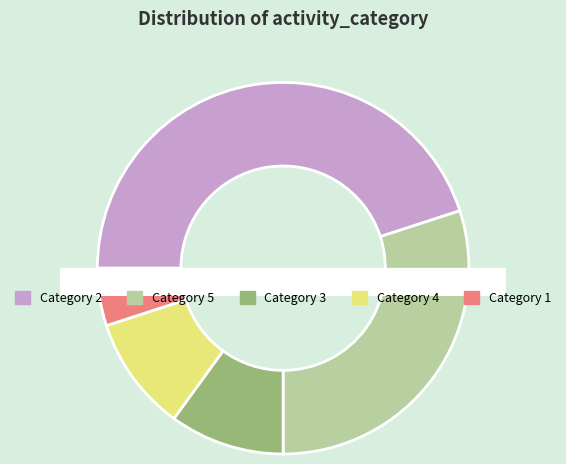

How many segments does this pie chart have?

5